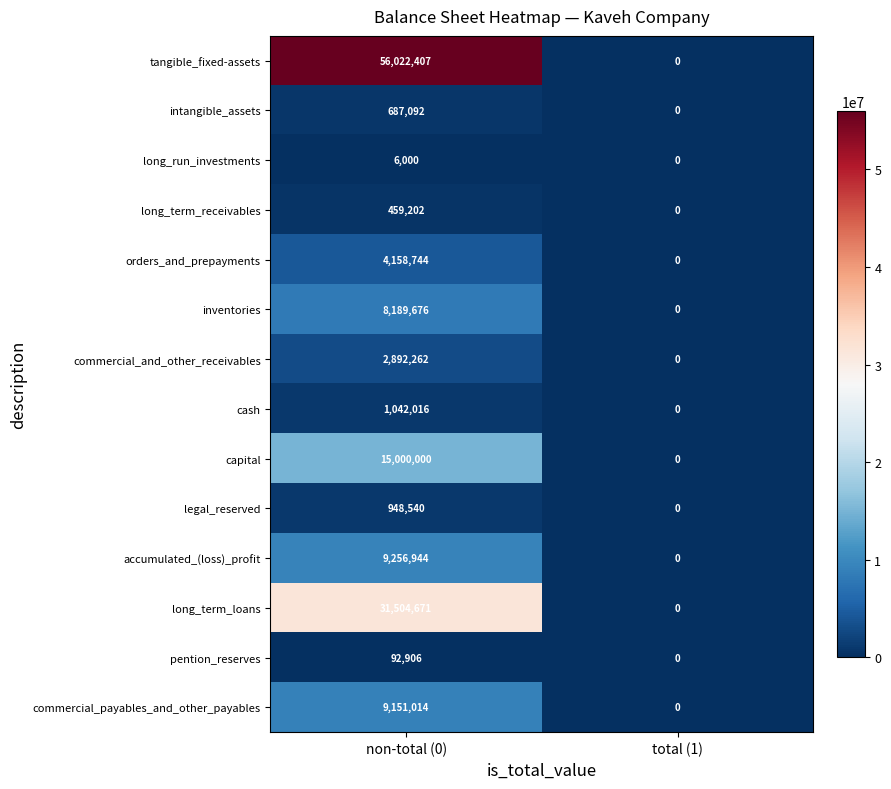

The value of commercial_payables_and_other_payables at non-total (0) is 5912630. True or false?

False